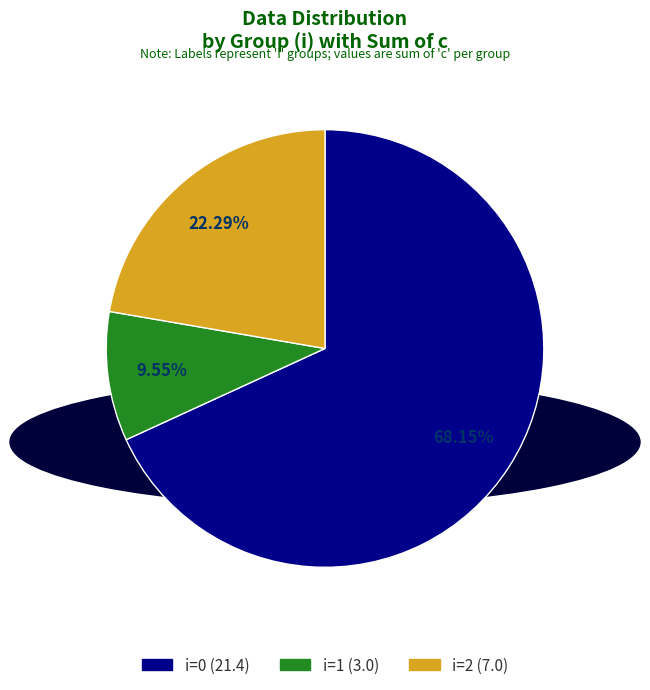

Is there any slice that represents more than half of the pie?

Yes